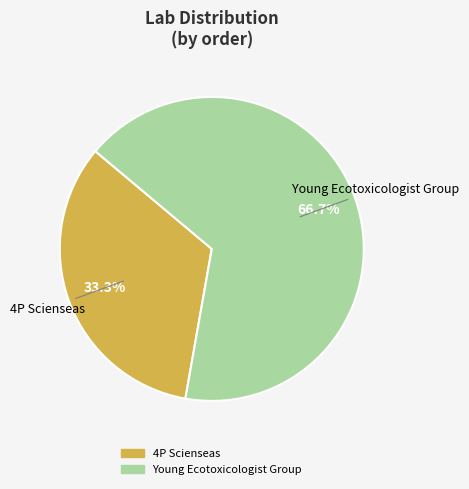

How many slices are in this pie chart?

2